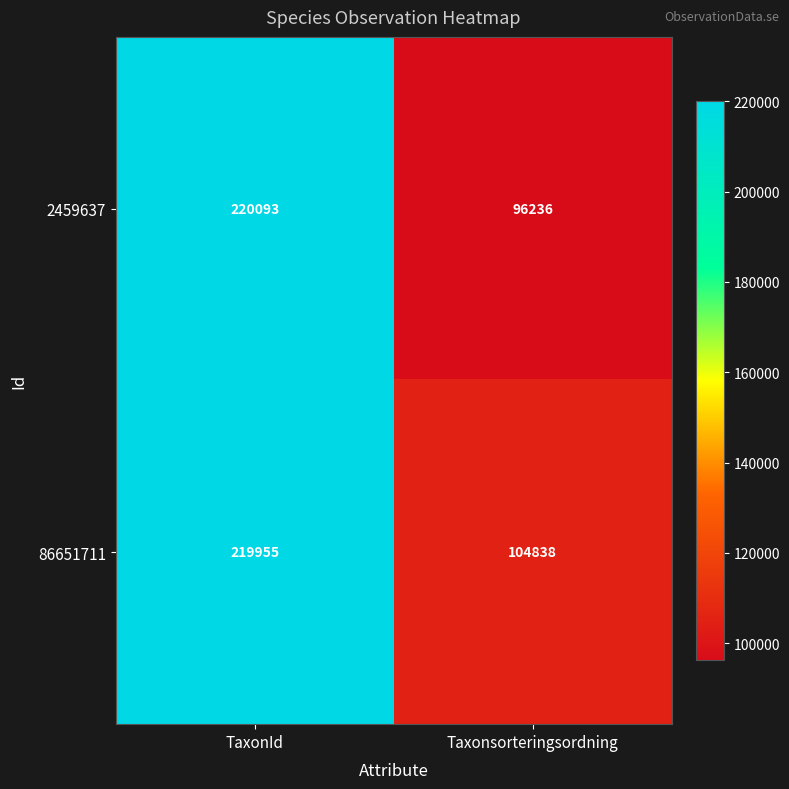

What is the difference between the maximum and minimum values in the 2459637 series?

123857